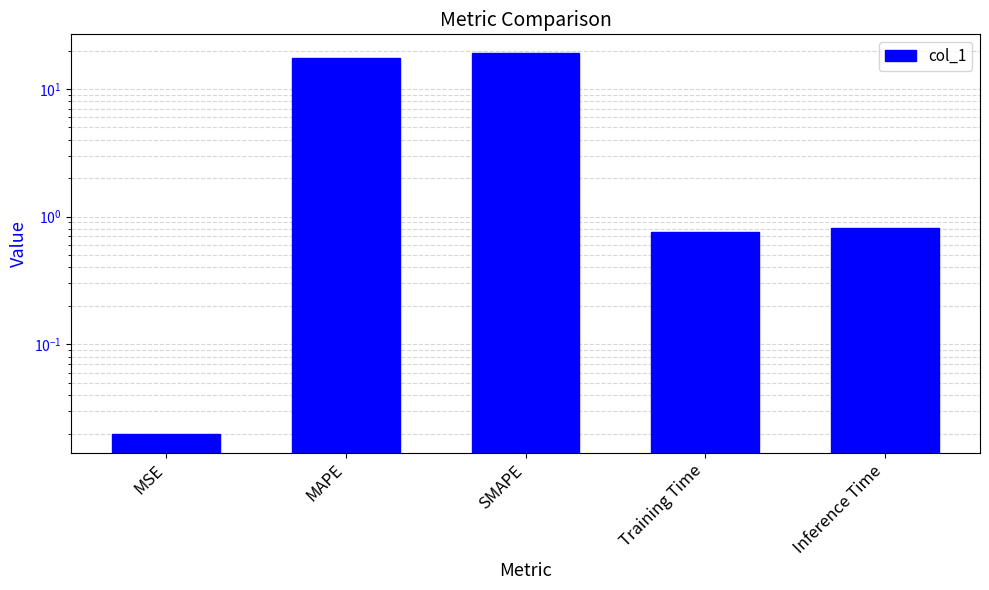

Does the chart contain stacked bars?

No